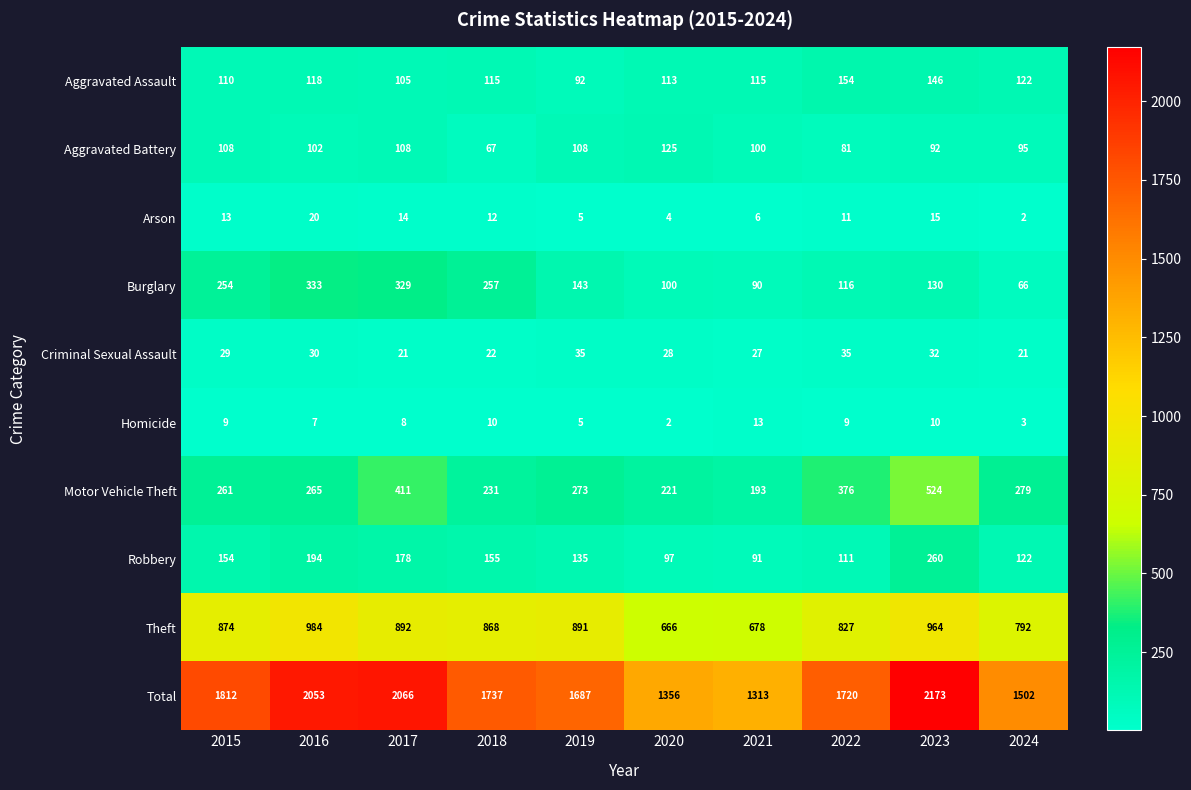

At 2021, list the series in order from largest to smallest.

Total, Theft, Motor Vehicle Theft, Aggravated Assault, Aggravated Battery, Robbery, Burglary, Criminal Sexual Assault, Homicide, Arson